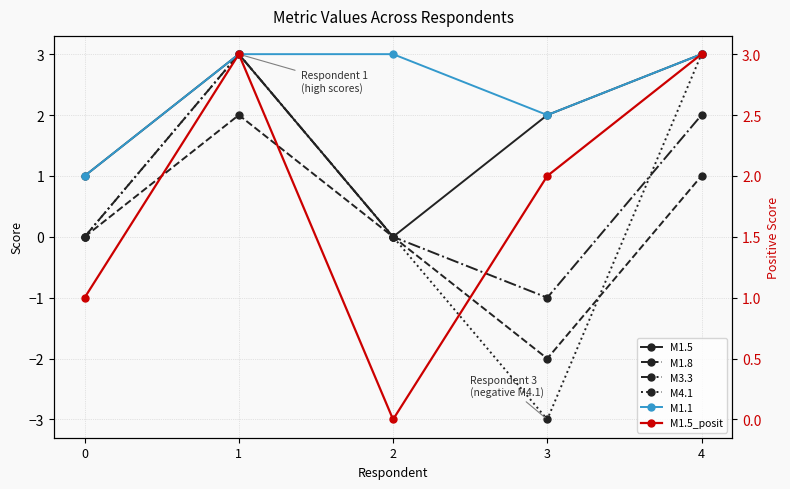

Rank the series by their maximum value, from lowest to highest.

M1.8, M1.5, M3.3, M4.1, M1.1, M1.5_posit